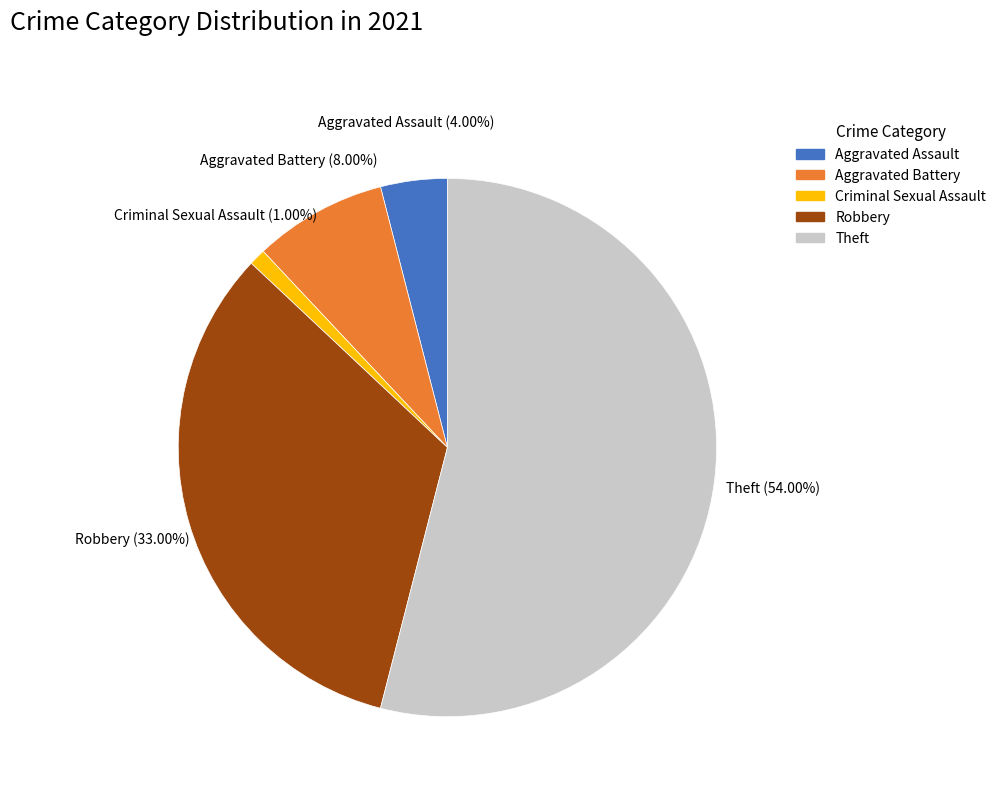

Is there any slice that represents more than half of the pie?

Yes